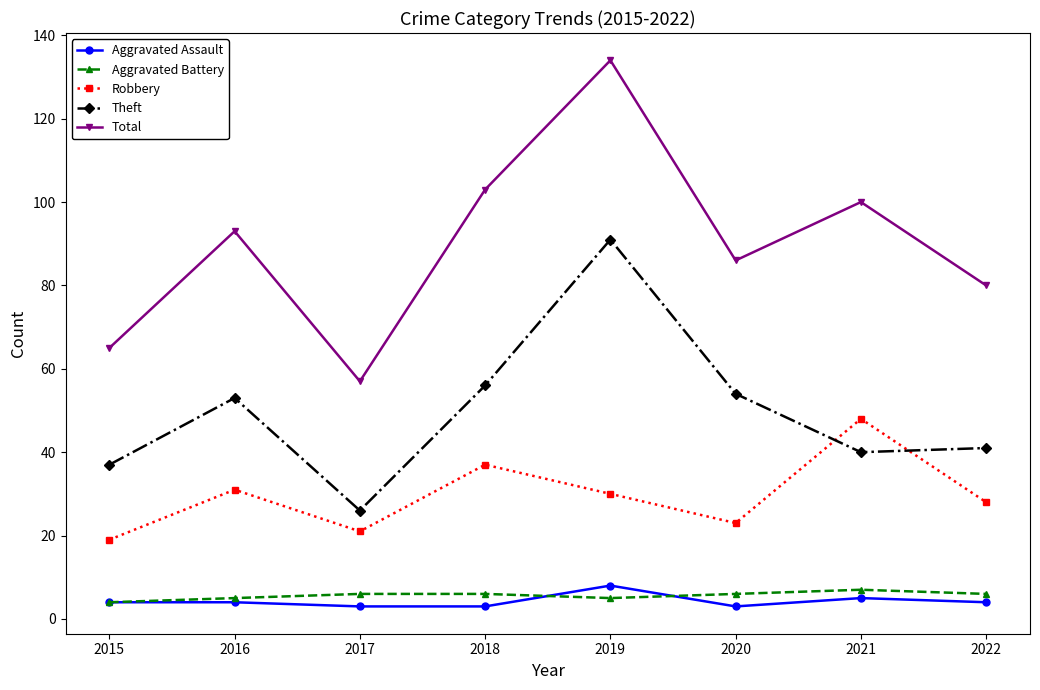

What is the greatest value displayed?

134